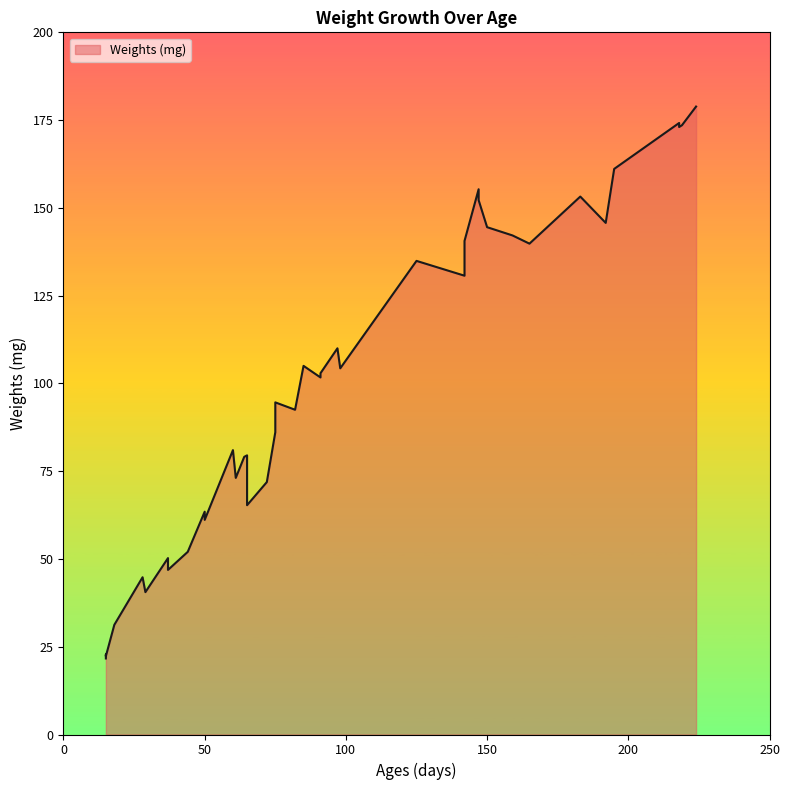

Reading left to right, list all the values displayed in this chart.

15=21.7	15=22.8	15=22.3	18=31.2	28=44.8	29=40.5	37=50.2	37=46.9	44=52.0	50=63.5	50=61.1	60=81.0	61=73.1	64=79.1	65=79.5	65=65.3	72=71.9	75=86.1	75=94.6	82=92.5	85=105.0	91=101.7	91=102.9	97=110.0	98=104.3	125=134.9	142=130.7	142=140.6	147=155.3	147=152.2	150=144.5	159=142.2	165=139.8	183=153.2	192=145.7	195=161.1	218=174.2	218=173.0	219=173.5	224=178.9